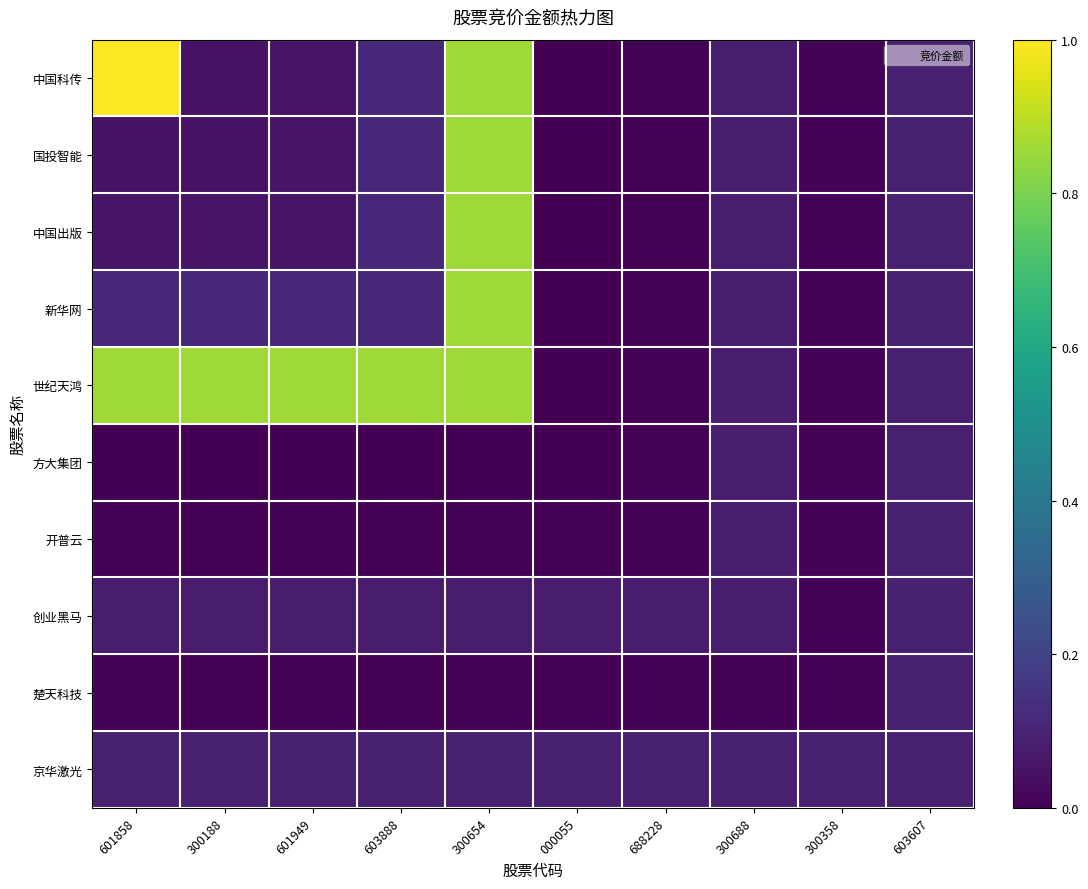

Reading right to left, transcribe all the data shown in this chart.

中国科传: 603607=0.1	300358=0.0	300688=0.1	688228=0.0	000055=0.0	300654=0.9	603888=0.1	601949=0.1	300188=0.0	601858=1.0
国投智能: 603607=0.1	300358=0.0	300688=0.1	688228=0.0	000055=0.0	300654=0.9	603888=0.1	601949=0.1	300188=0.0	601858=0.0
中国出版: 603607=0.1	300358=0.0	300688=0.1	688228=0.0	000055=0.0	300654=0.9	603888=0.1	601949=0.1	300188=0.1	601858=0.1
新华网: 603607=0.1	300358=0.0	300688=0.1	688228=0.0	000055=0.0	300654=0.9	603888=0.1	601949=0.1	300188=0.1	601858=0.1
世纪天鸿: 603607=0.1	300358=0.0	300688=0.1	688228=0.0	000055=0.0	300654=0.9	603888=0.9	601949=0.9	300188=0.9	601858=0.9
方大集团: 603607=0.1	300358=0.0	300688=0.1	688228=0.0	000055=0.0	300654=0.0	603888=0.0	601949=0.0	300188=0.0	601858=0.0
开普云: 603607=0.1	300358=0.0	300688=0.1	688228=0.0	000055=0.0	300654=0.0	603888=0.0	601949=0.0	300188=0.0	601858=0.0
创业黑马: 603607=0.1	300358=0.0	300688=0.1	688228=0.1	000055=0.1	300654=0.1	603888=0.1	601949=0.1	300188=0.1	601858=0.1
楚天科技: 603607=0.1	300358=0.0	300688=0.0	688228=0.0	000055=0.0	300654=0.0	603888=0.0	601949=0.0	300188=0.0	601858=0.0
京华激光: 603607=0.1	300358=0.1	300688=0.1	688228=0.1	000055=0.1	300654=0.1	603888=0.1	601949=0.1	300188=0.1	601858=0.1